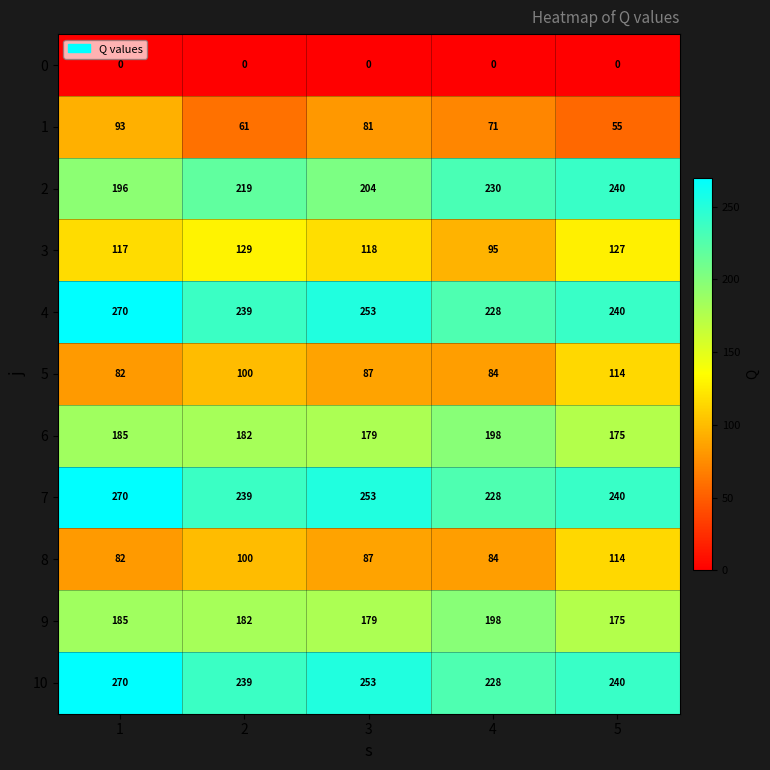

Is the value of 10 at 2 greater than the value of 8 at 2?

Yes